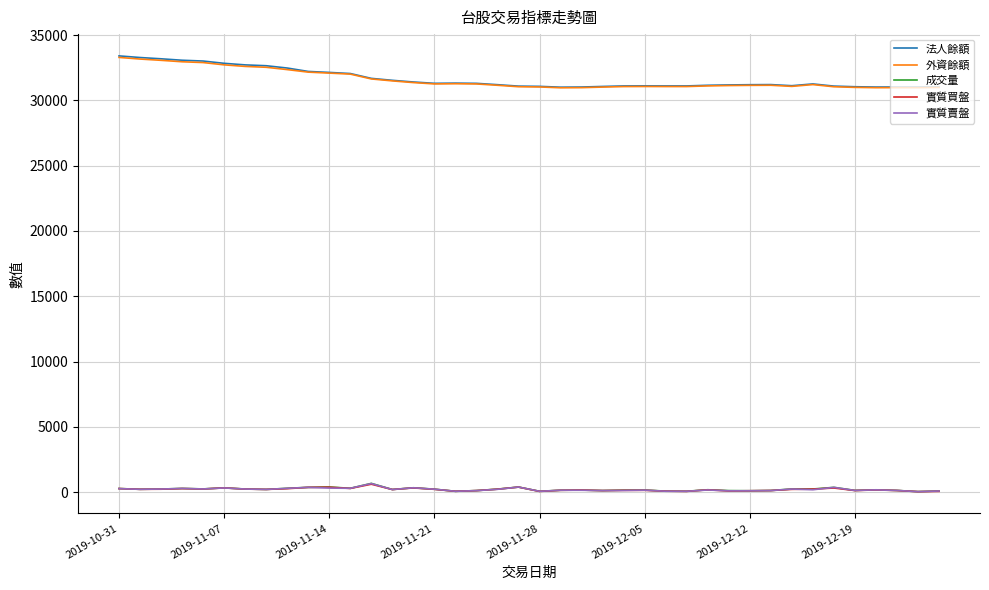

True or false: 法人餘額 and 實質賣盤 cross at least once.

False